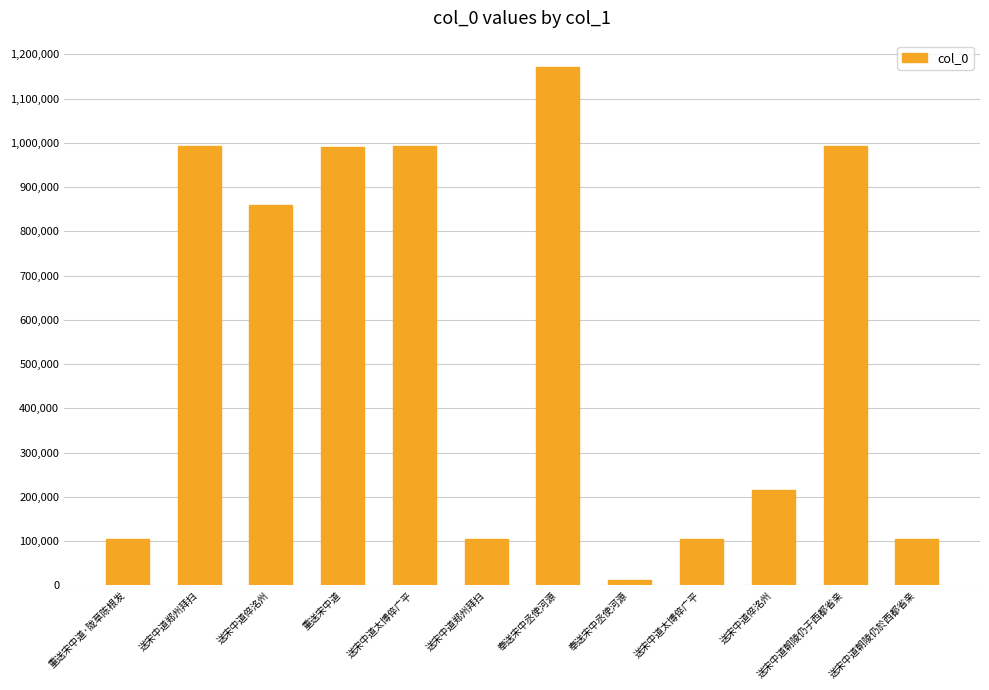

Is it true that the value at 送宋中道郑州拜扫 is 104510?

True